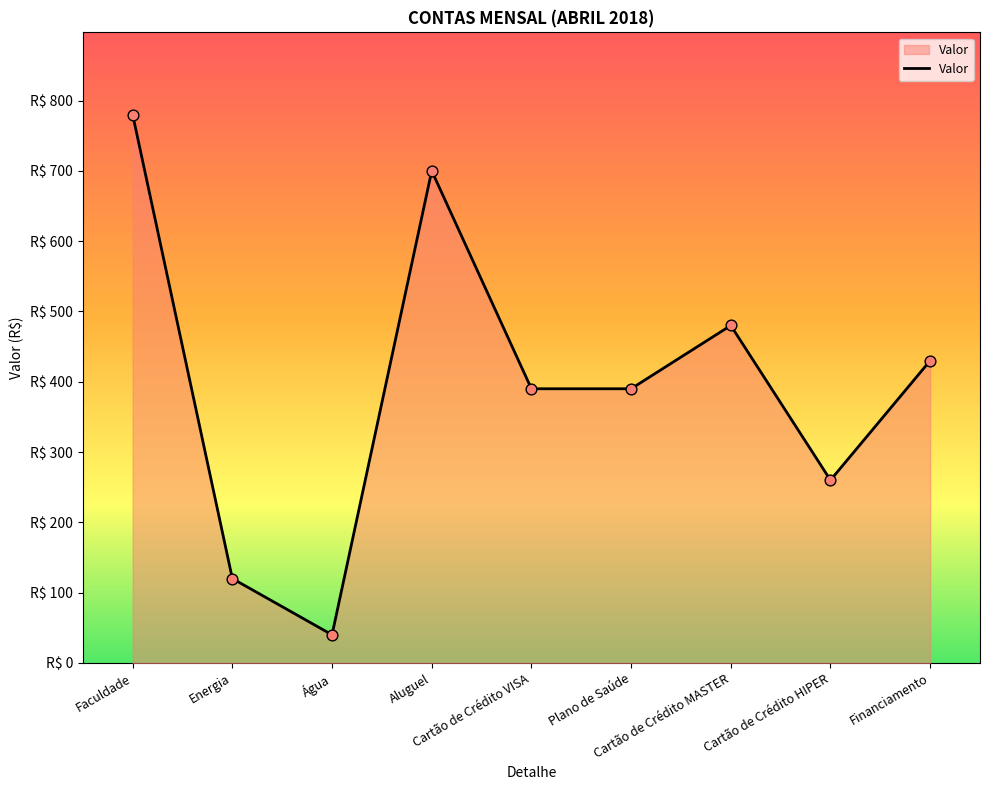

Approximately how many times larger is the value at Financiamento compared to Energia?

3.6